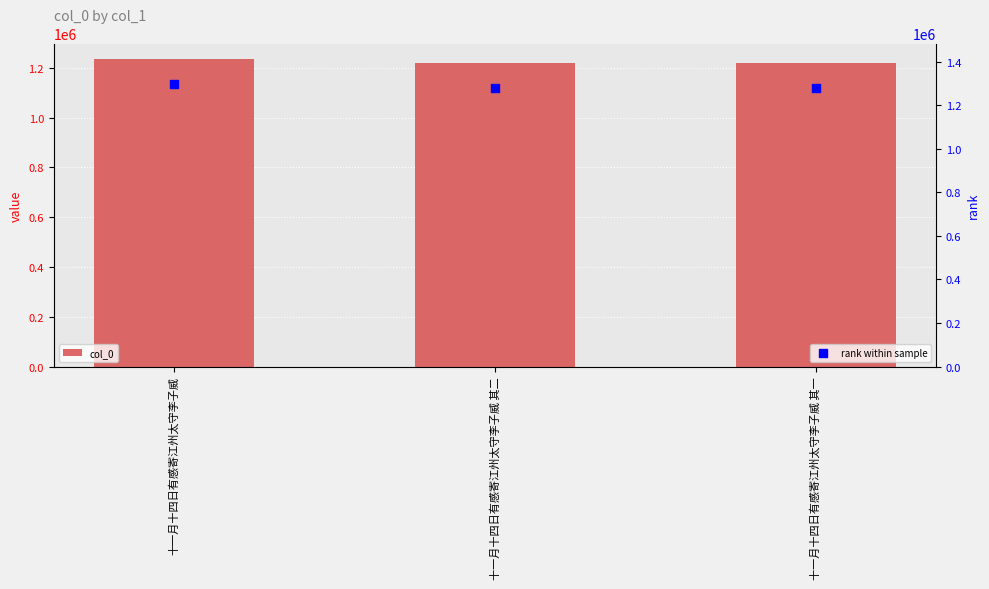

Which series has the widest spread of Y values?

rank within sample